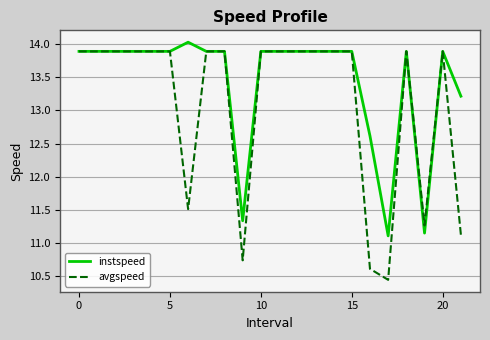

List the series in order of their overall mean, lowest first.

avgspeed, instspeed